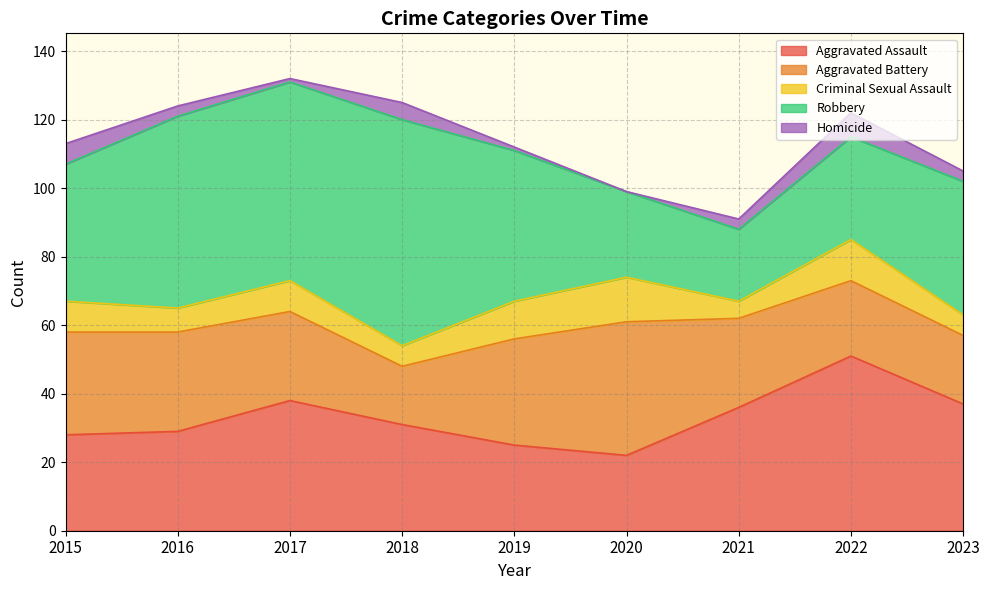

Read the Robbery value at 2015, to the nearest 5.

40